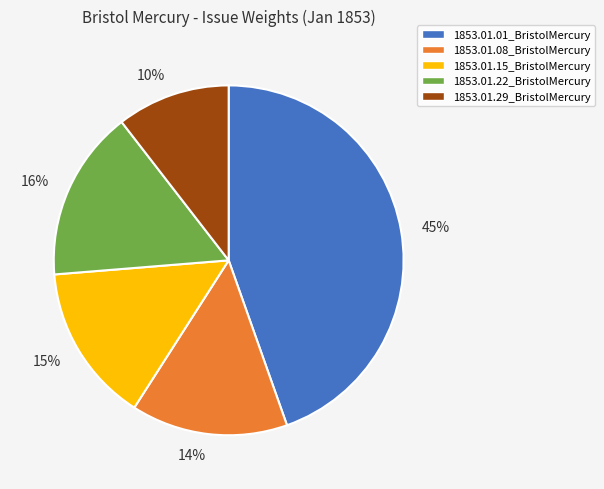

Is there a majority slice in this chart?

No